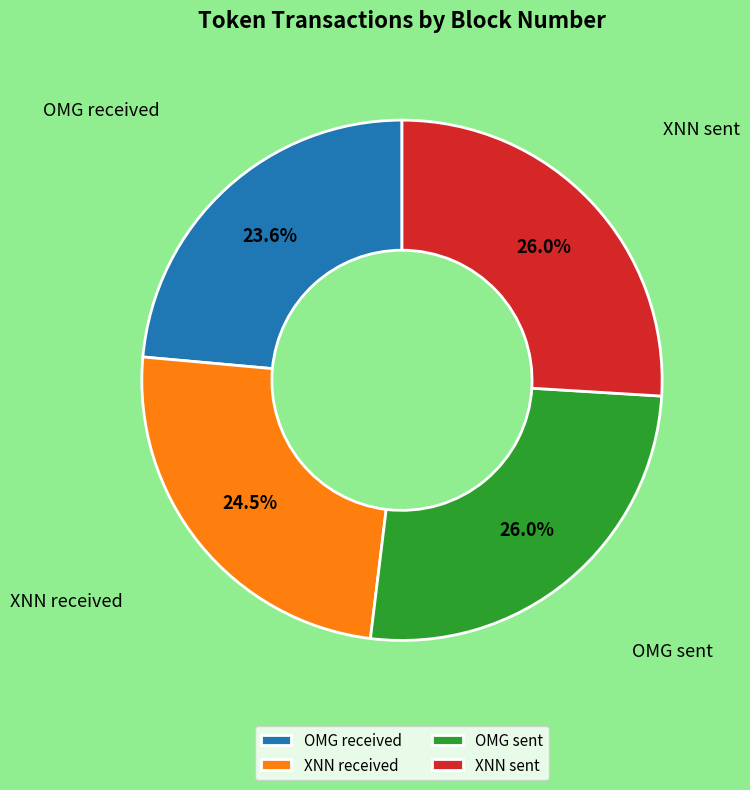

Which slice is the smallest?

OMG received